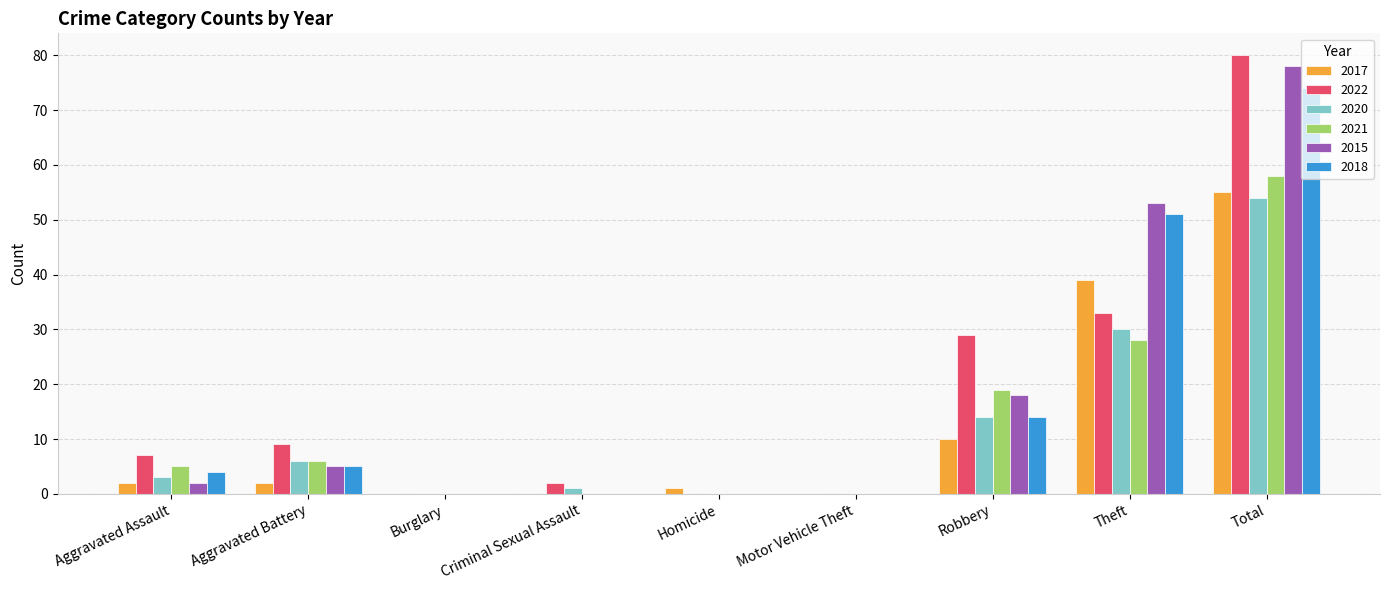

The value of 2018 at Aggravated Battery is 1. True or false?

False